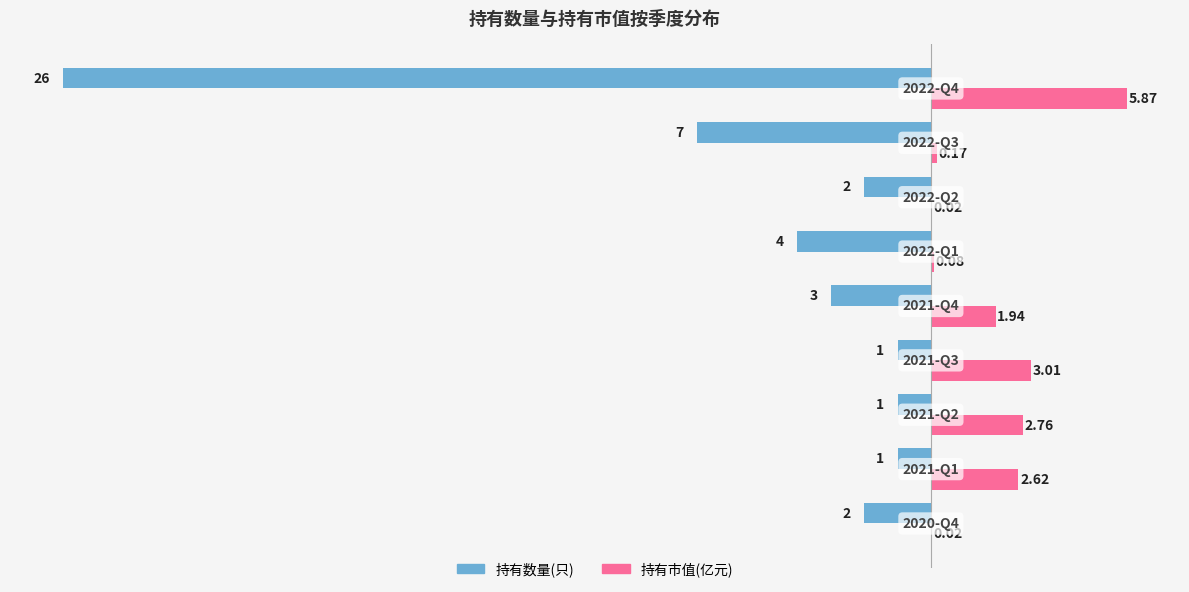

Which series has the largest total across all categories?

持有市值(亿元)